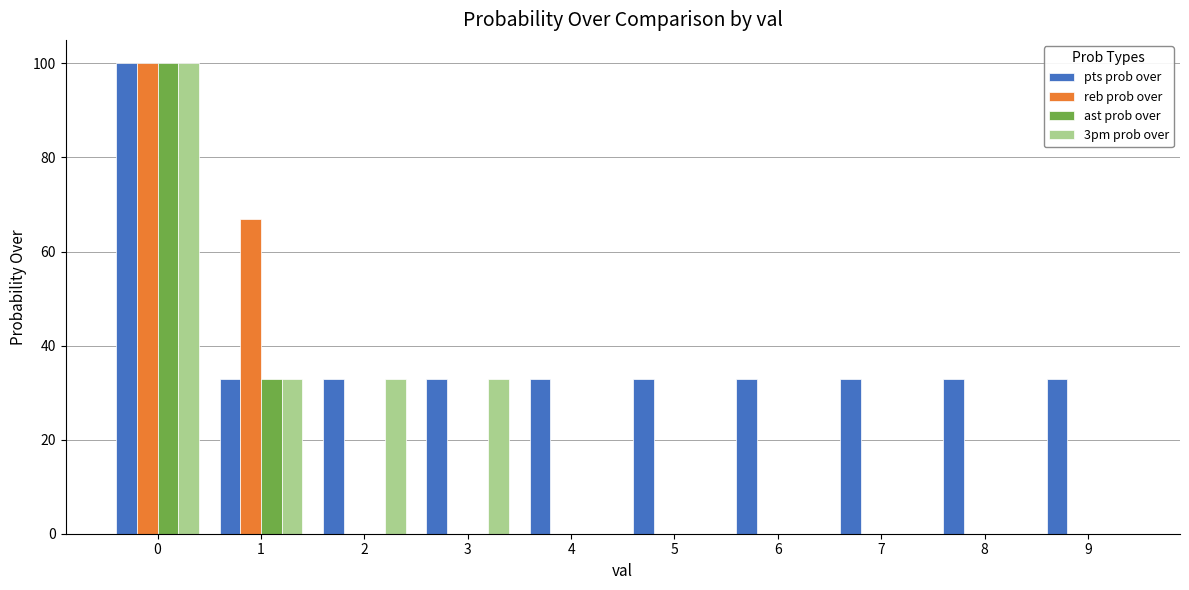

What are all the series names shown in the legend?

pts prob over, reb prob over, ast prob over, 3pm prob over